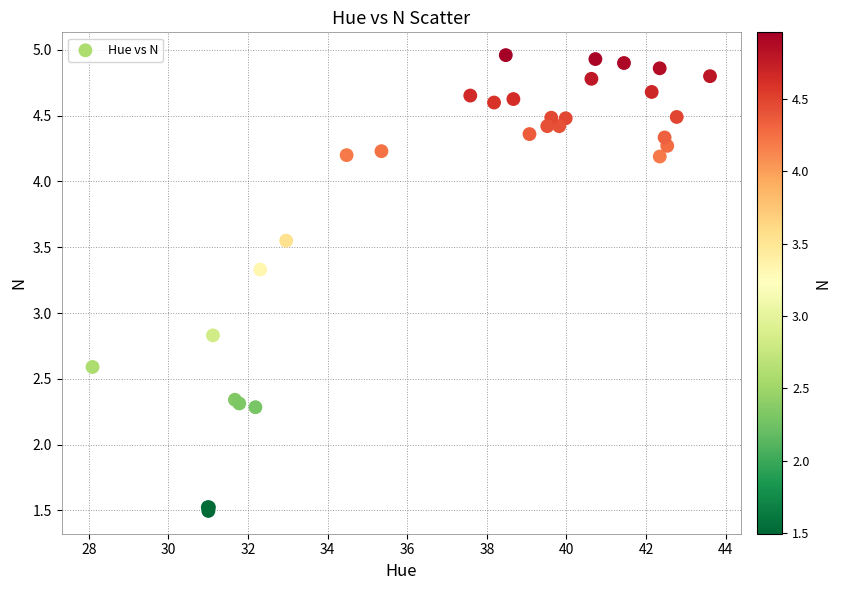

What Y value in the scatter plot is closest to 3?

2.8